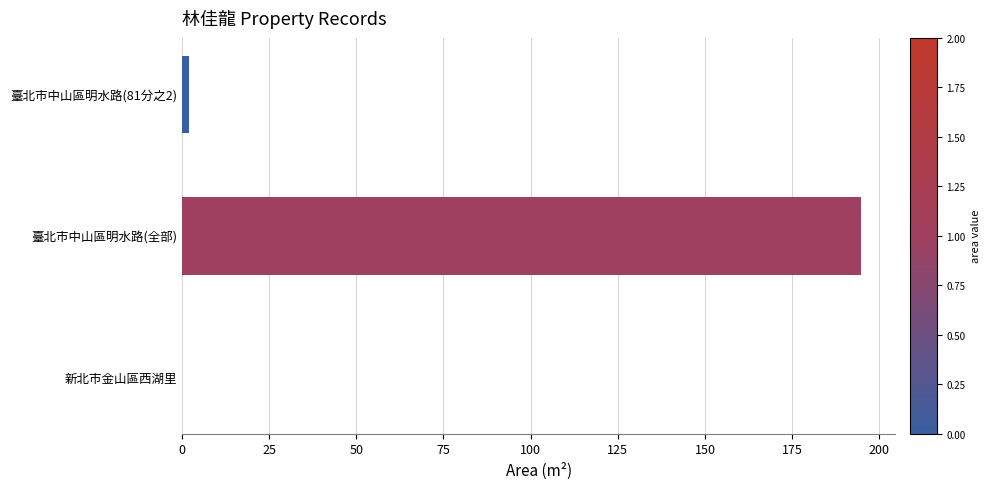

What is the greatest value displayed?

194.8